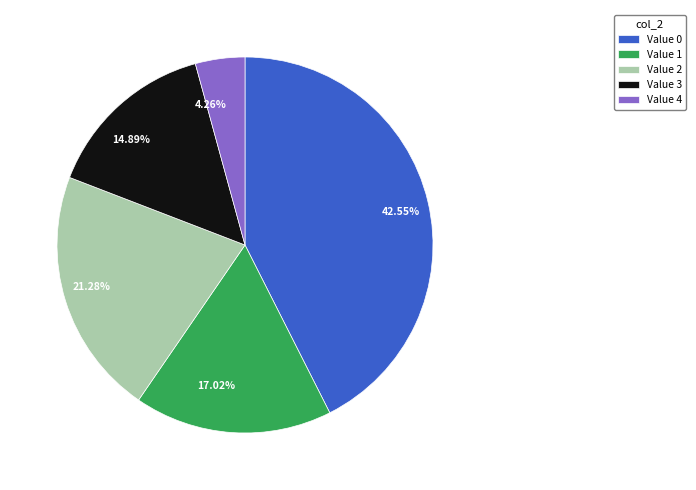

Do 21.28% and 42.55% together represent more than half of the pie?

Yes